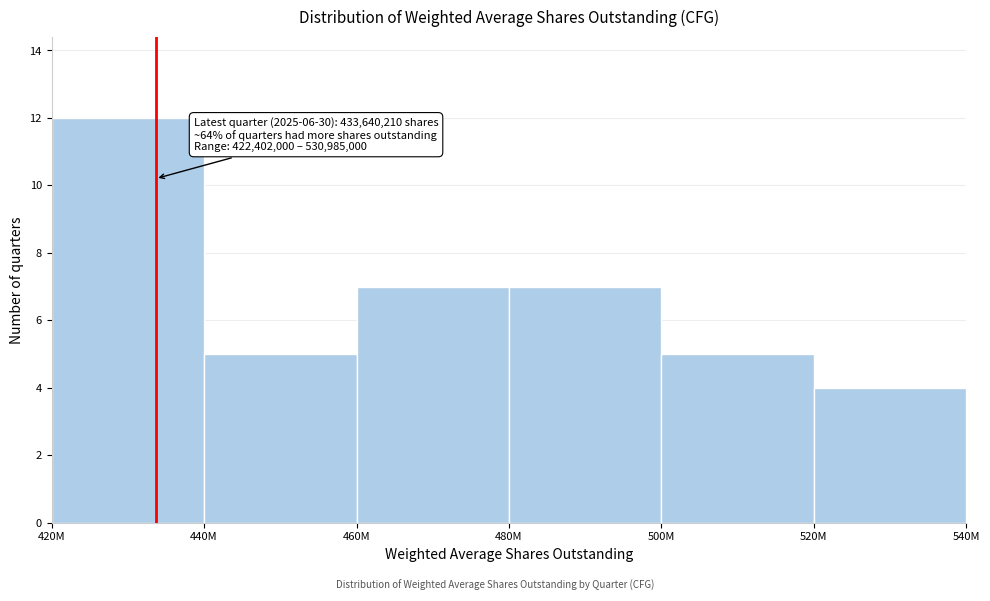

Reading left to right, extract all data points from this chart.

420M=12	440M=5	460M=7	480M=7	500M=5	520M=4